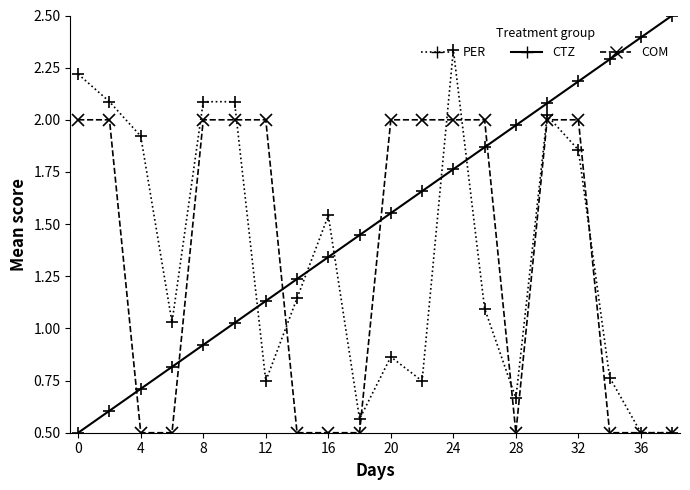

At how many categories does at least one series exceed 1?

20